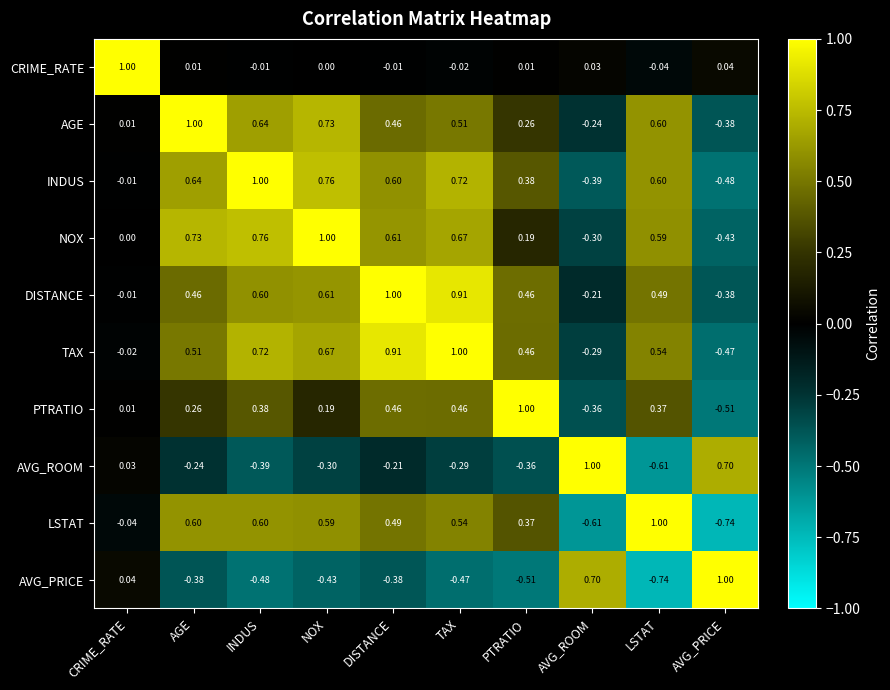

Where does the AVG_ROOM series first go above 0?

CRIME_RATE